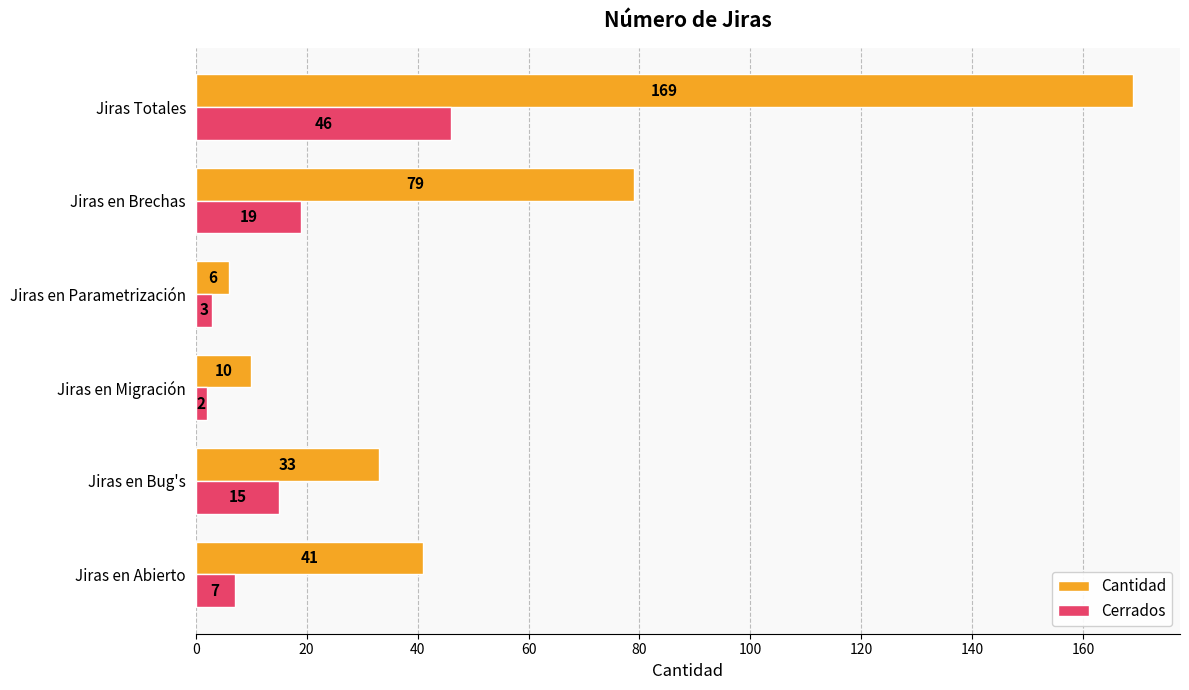

What is the sum of all Cantidad values?

338